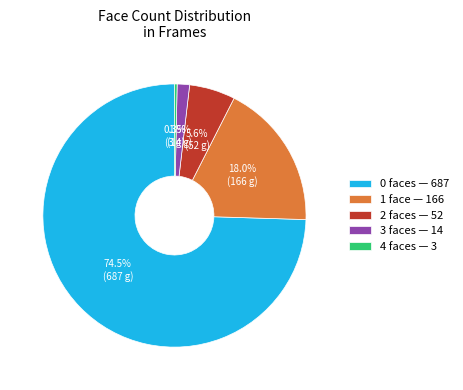

How many segments does this pie chart have?

5